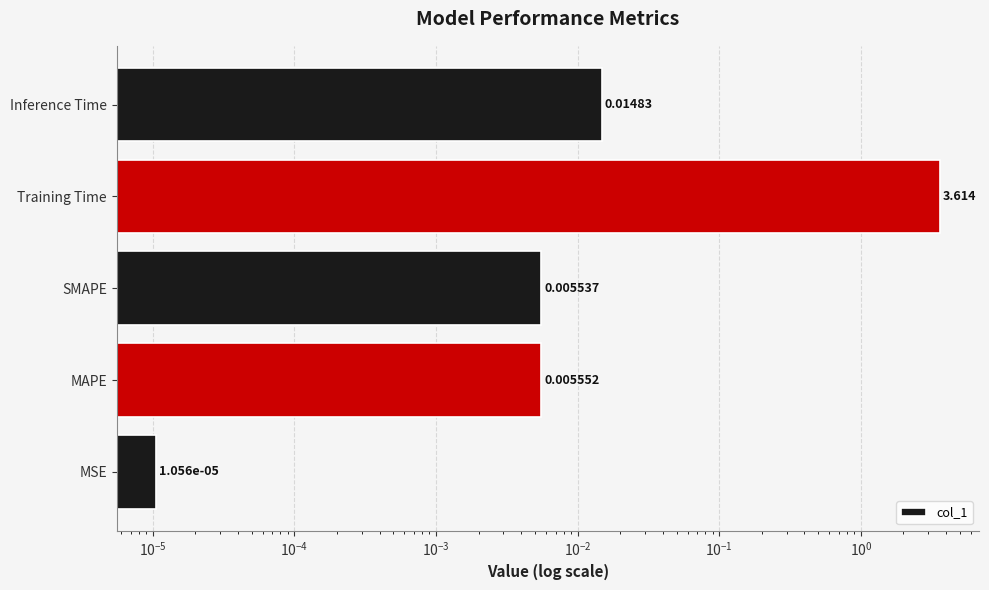

True or false: the data shows 0.0 at SMAPE.

False